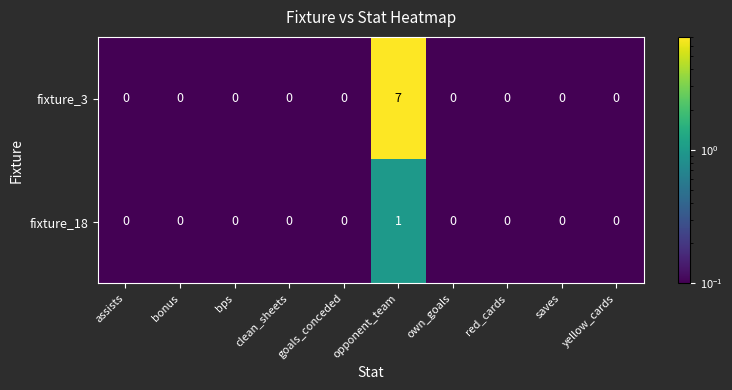

Which series has the largest total across all categories?

fixture_3